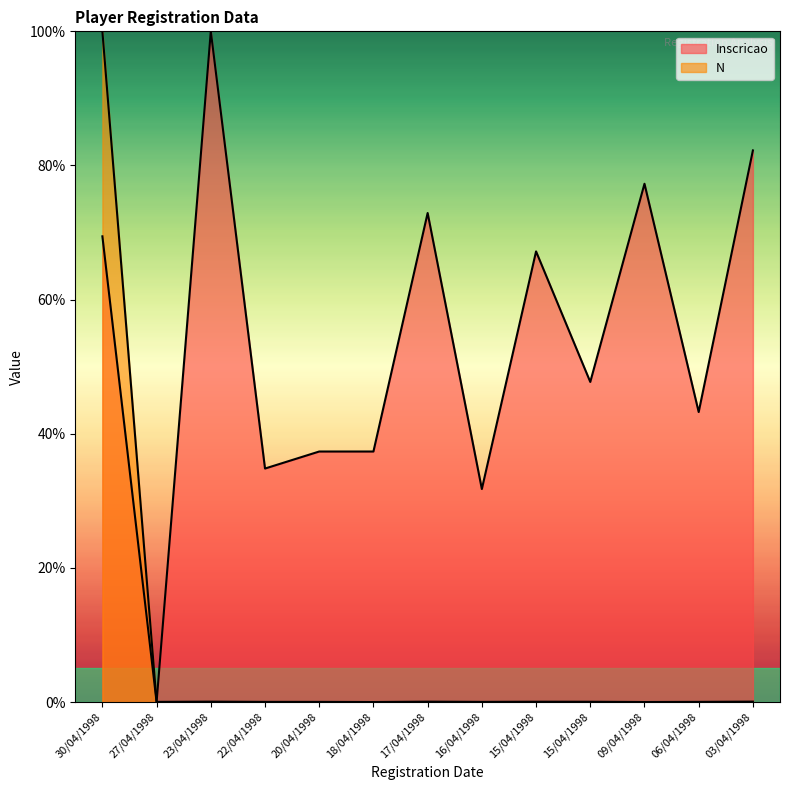

True or false: N has a value of 0.0 at 15/04/1998.

False